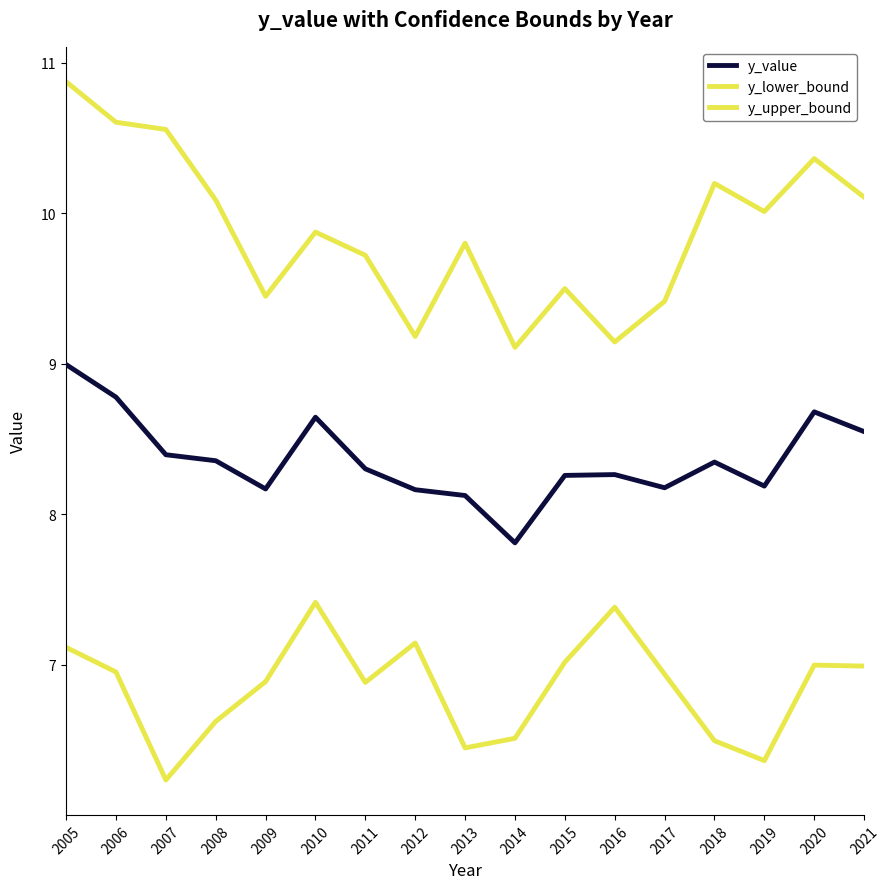

True or false: y_value and y_lower_bound intersect in this chart.

False